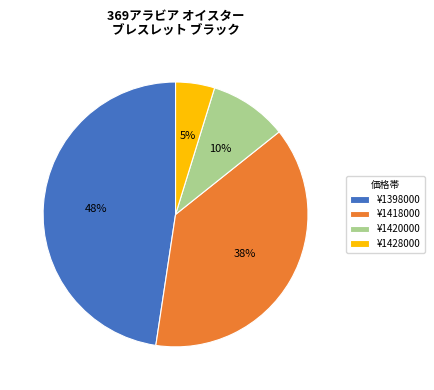

The ¥1420000 slice represents 10% of the pie. True or false?

True